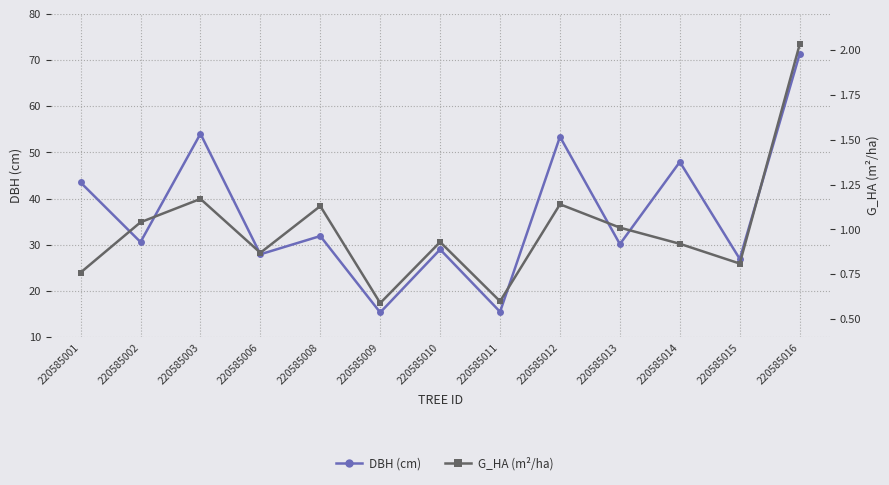

What is the approximate value of DBH (cm) at 220585009?

15.3